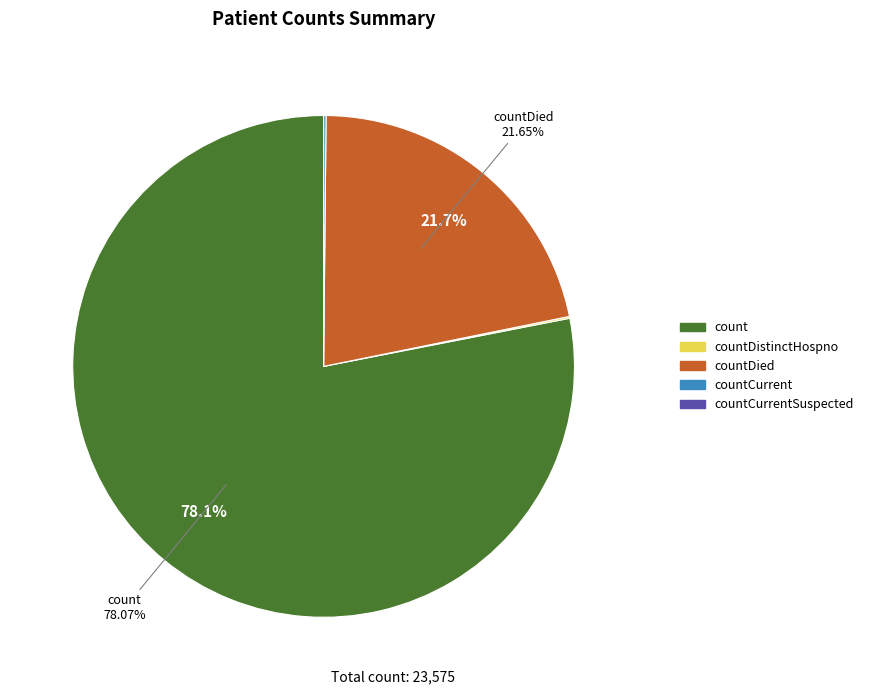

Does any single category account for the majority?

Yes